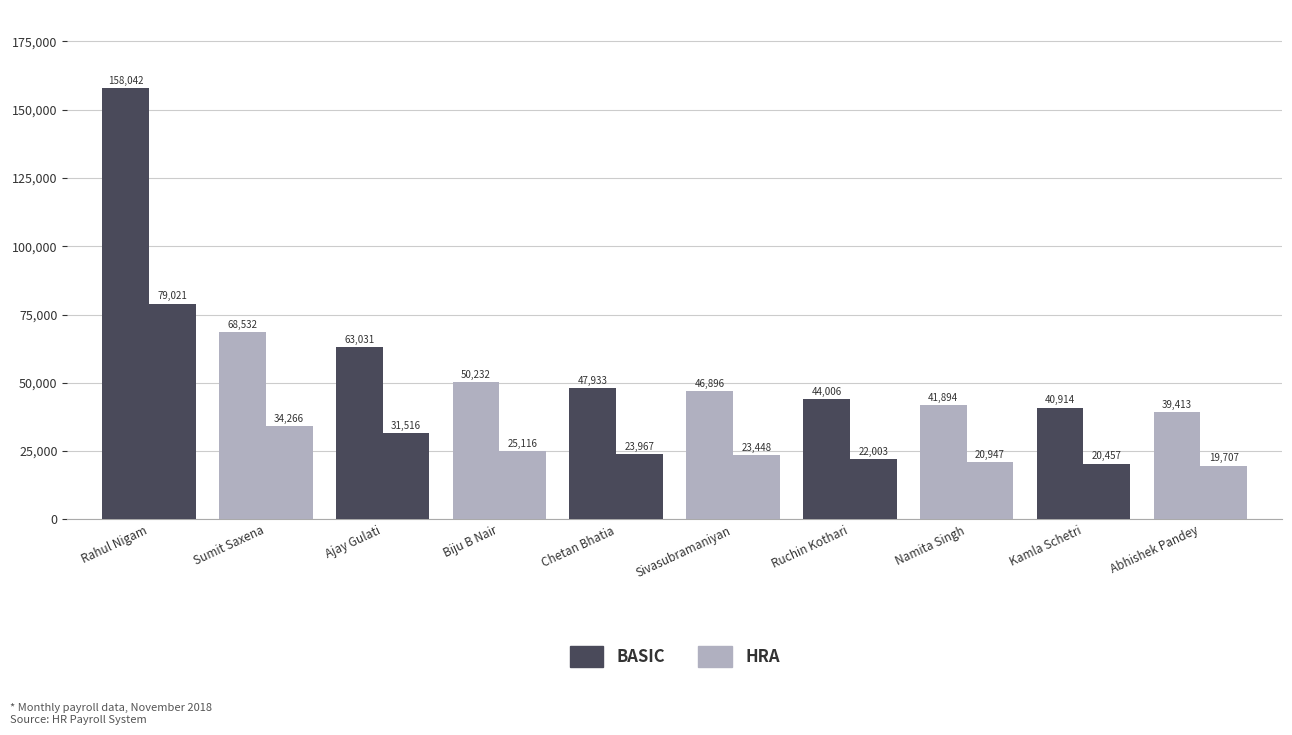

What is the label of the 10th bar from the left?

Abhishek Pandey